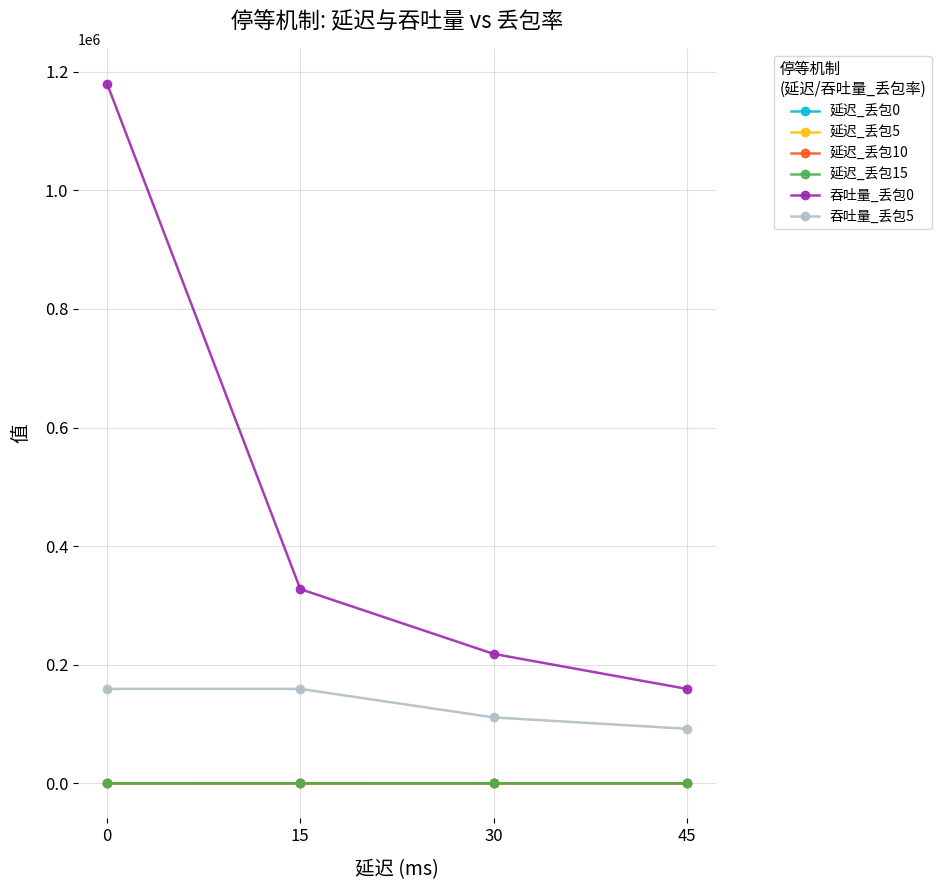

How many data points in 延迟_丢包0 are less than 27?

2